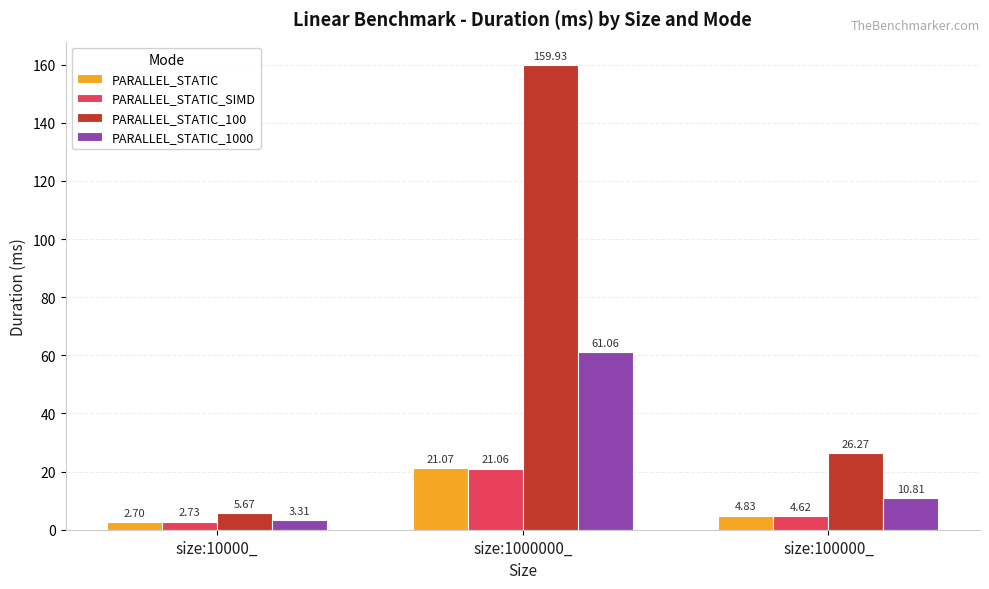

Rank the categories by PARALLEL_STATIC_1000 value from highest to lowest.

size:1000000_, size:100000_, size:10000_